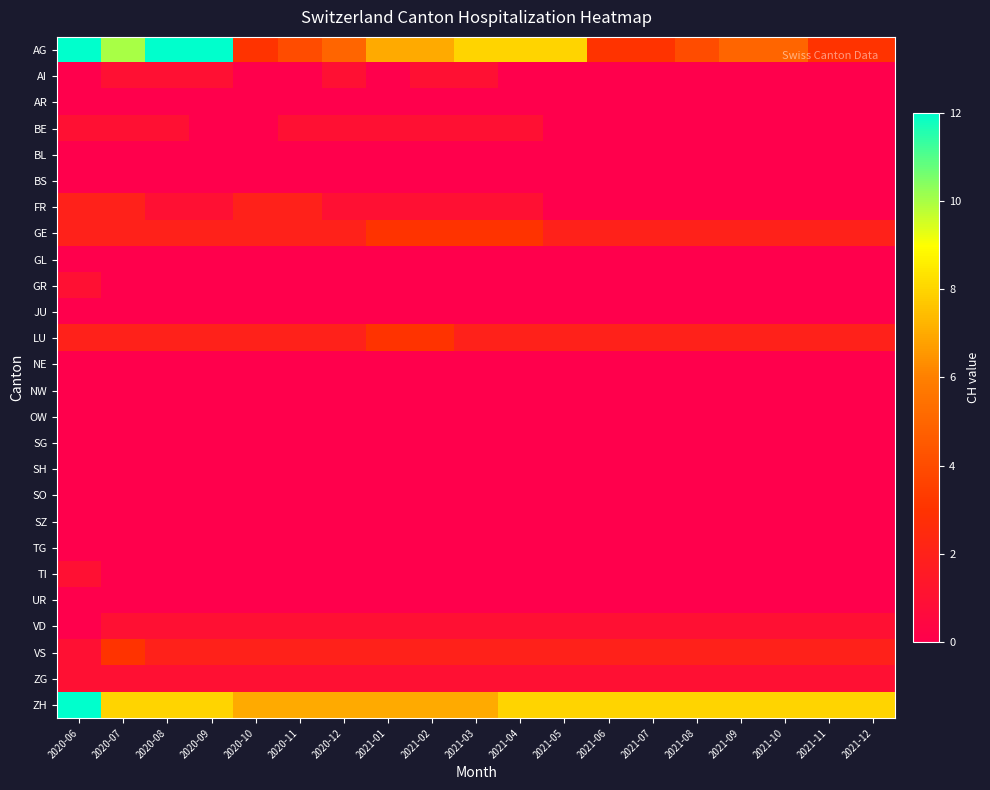

Rank the series by their maximum value, from highest to lowest.

AG, ZH, GE, LU, VS, FR, AI, BE, GR, TI, VD, ZG, AR, BL, BS, GL, JU, NE, NW, OW, SG, SH, SO, SZ, TG, UR